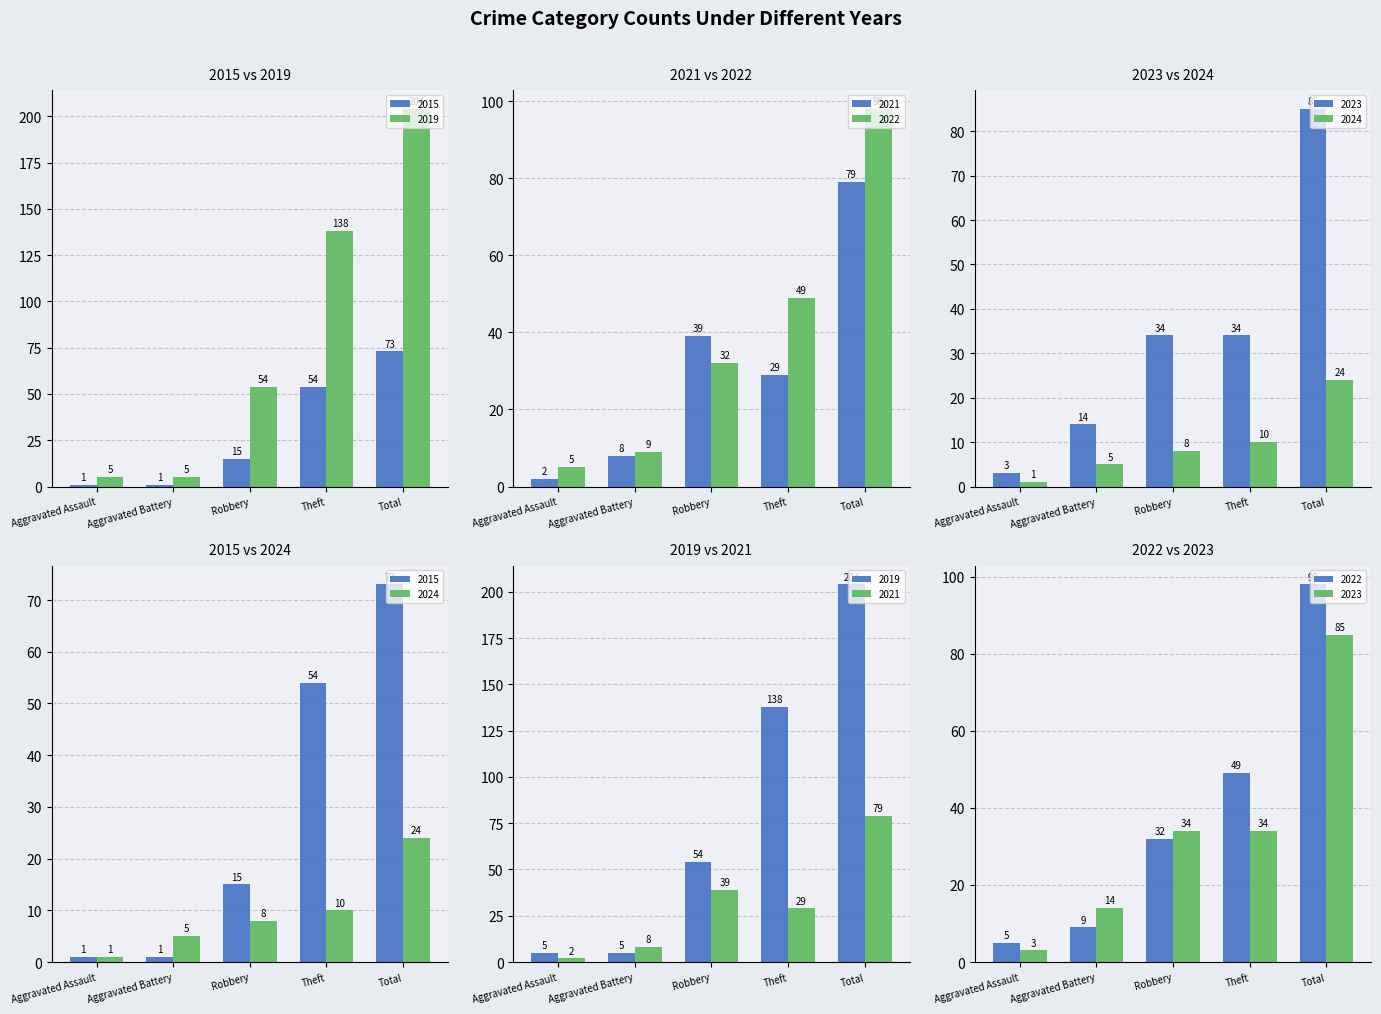

The value of 2022 at Aggravated Assault is 7. True or false?

False